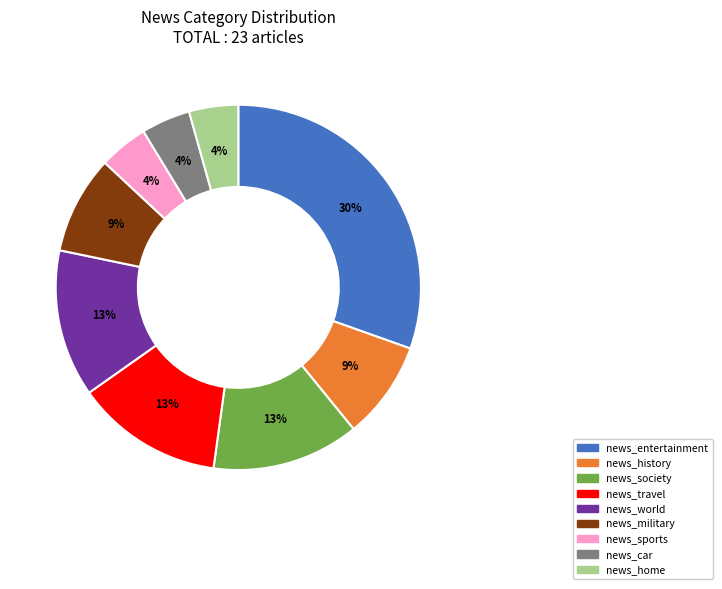

The news_entertainment slice represents 18% of the pie. True or false?

False